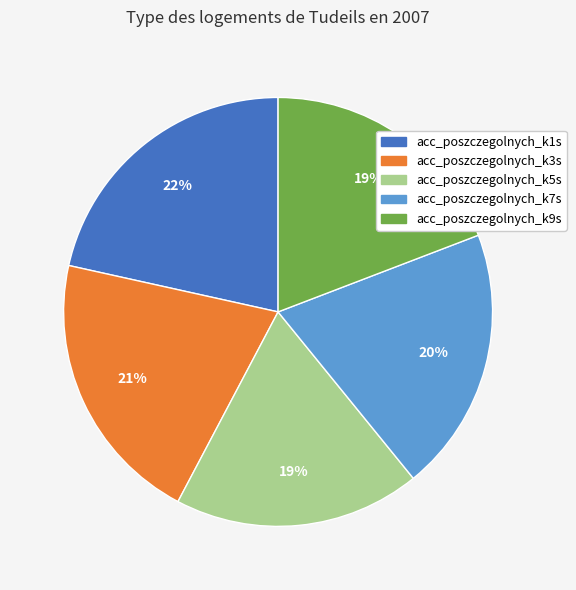

To the nearest percent, what portion does acc_poszczegolnych_k5s represent?

19%